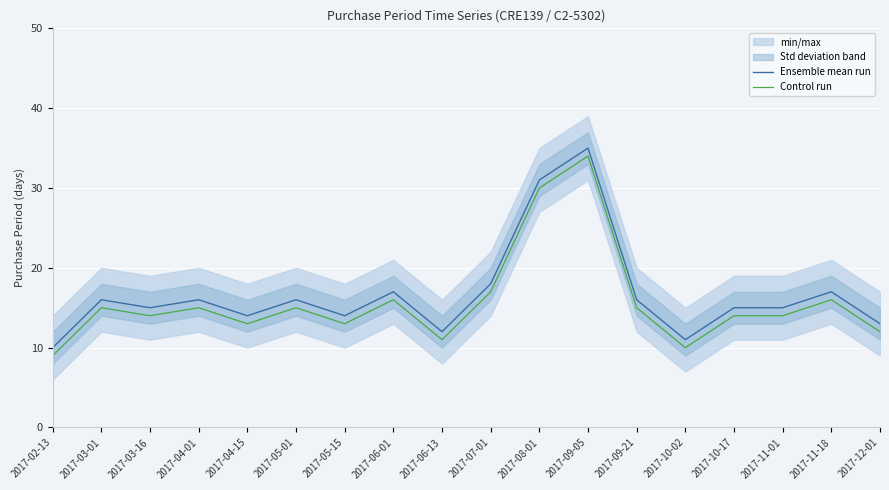

Rank the series at 2017-08-01 from highest to lowest value.

Ensemble mean run, Control run